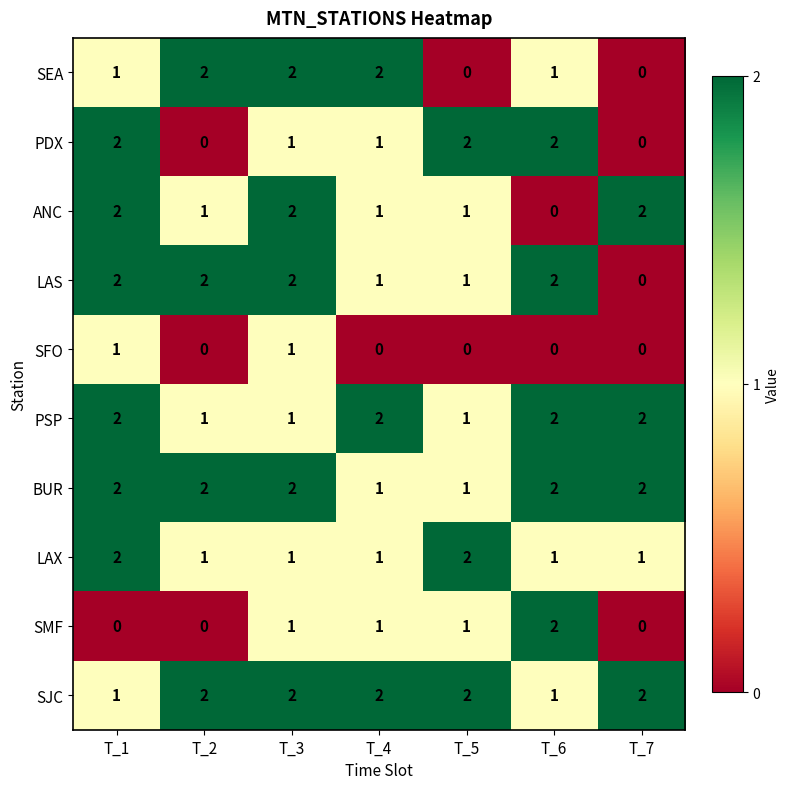

Is the value of PDX at T_3 greater than the value of BUR at T_1?

No